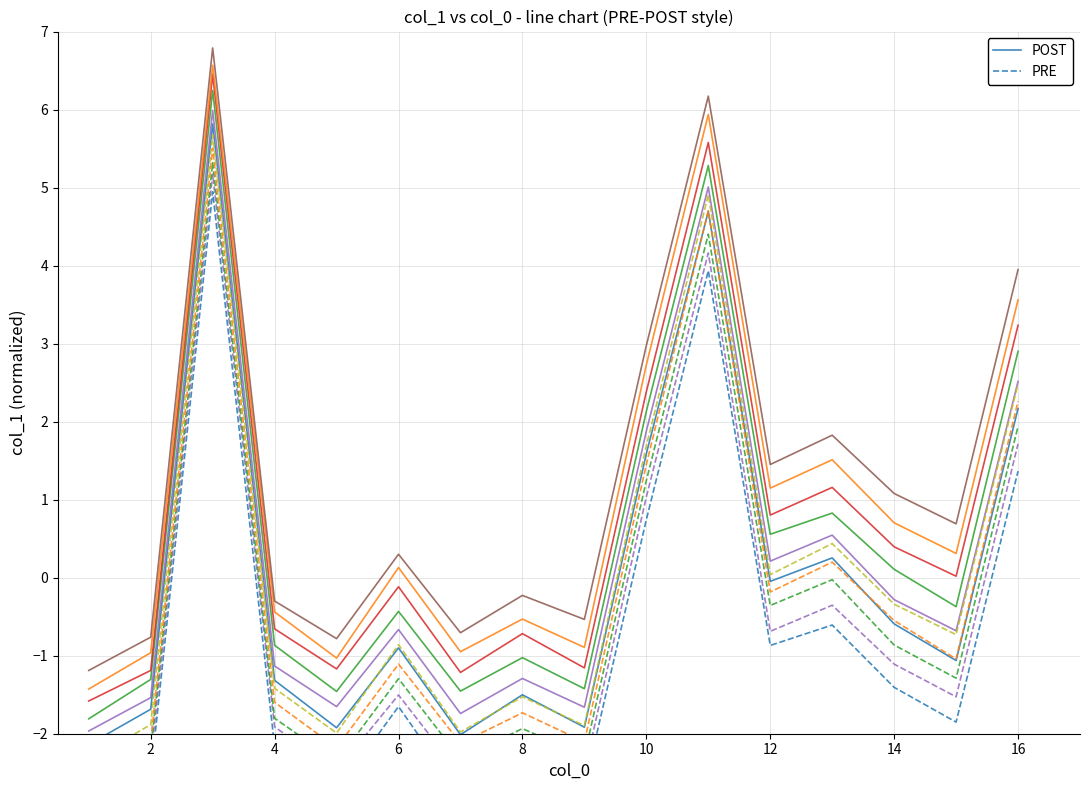

Reading left to right, extract all data points from this chart.

POST: -2.1	-1.7	5.8	-1.3	-1.9	-0.9	-2.0	-1.5	-1.9	1.6	4.7	-0.0	0.3	-0.6	-1.1	2.2
PRE: -2.9	-2.5	4.9	-2.2	-2.7	-1.7	-2.8	-2.3	-2.7	0.7	3.9	-0.9	-0.6	-1.4	-1.9	1.4